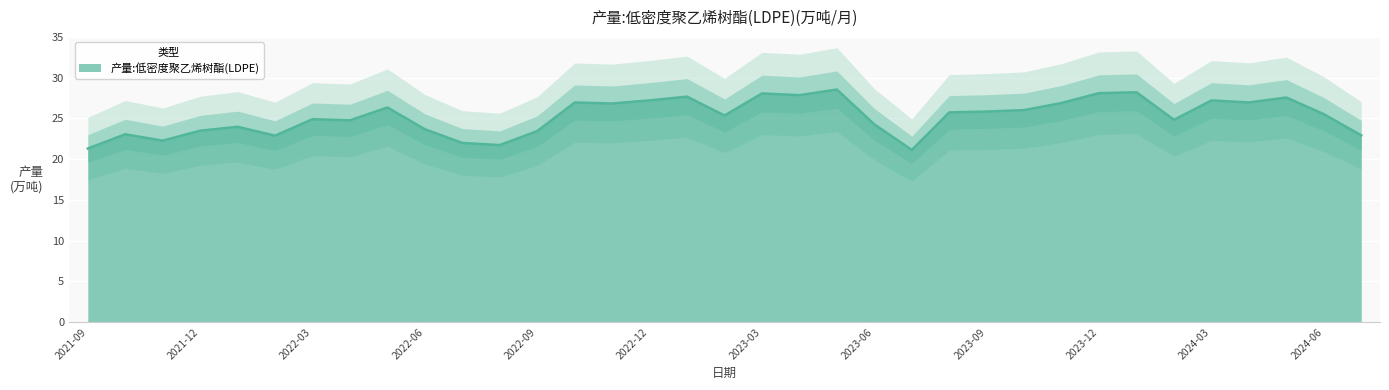

What is the difference between the values at 2023-08 and 2022-09?

2.3